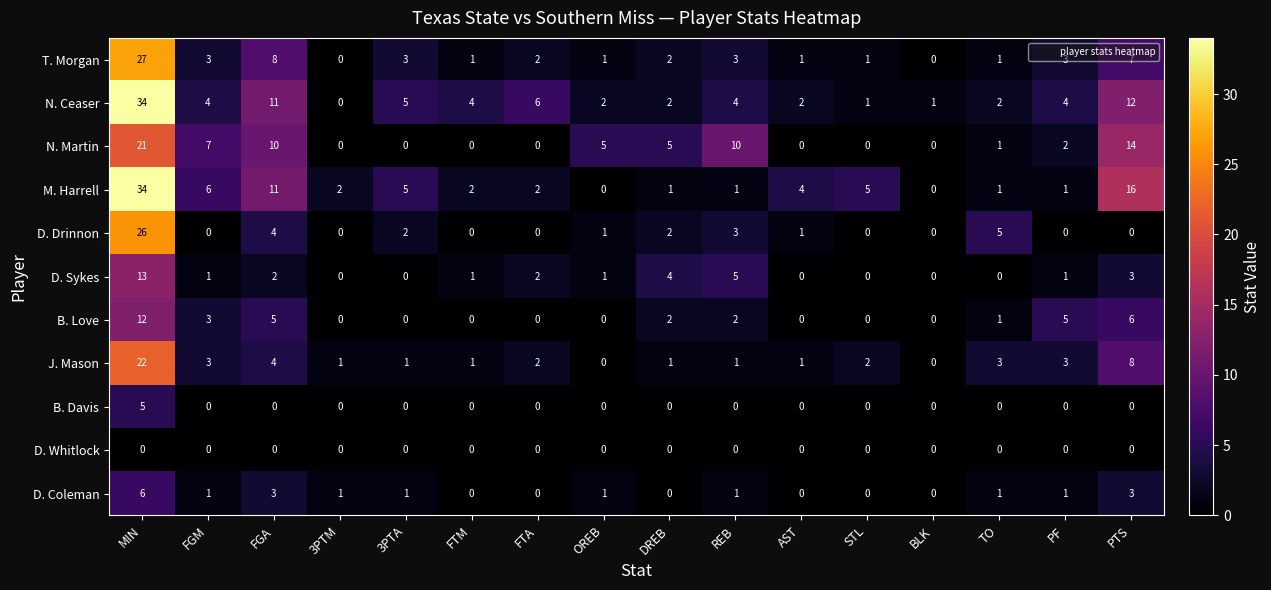

What is the total value across all series at PTS?

69